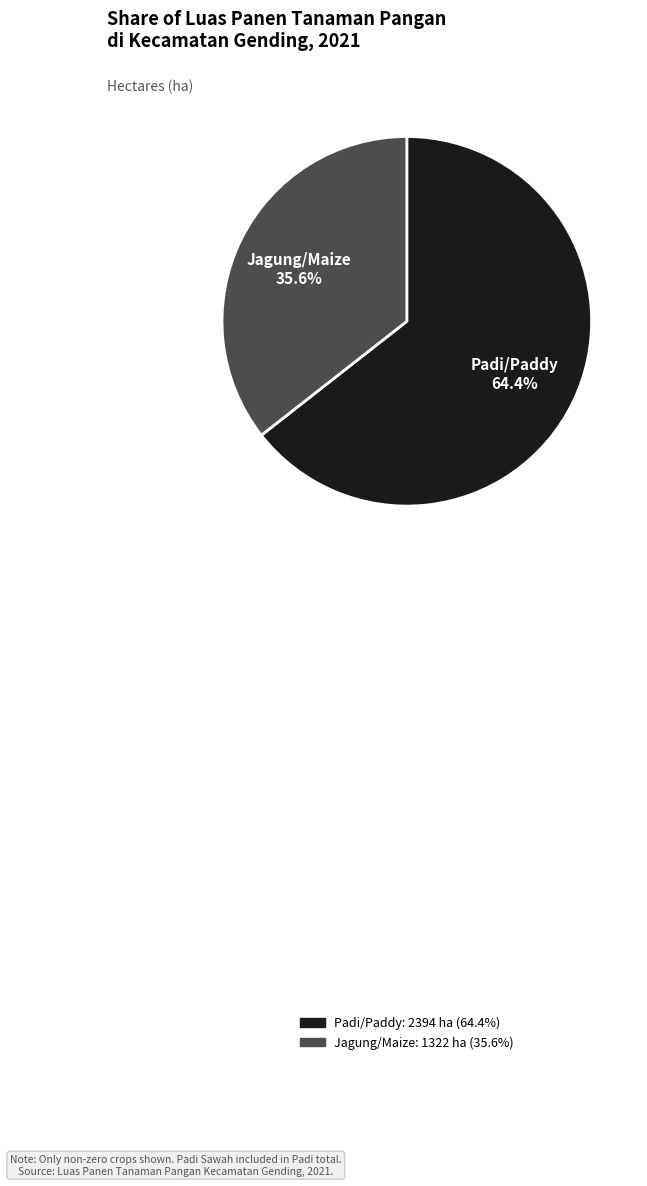

True or false: Padi/Paddy accounts for 64% of the total.

True